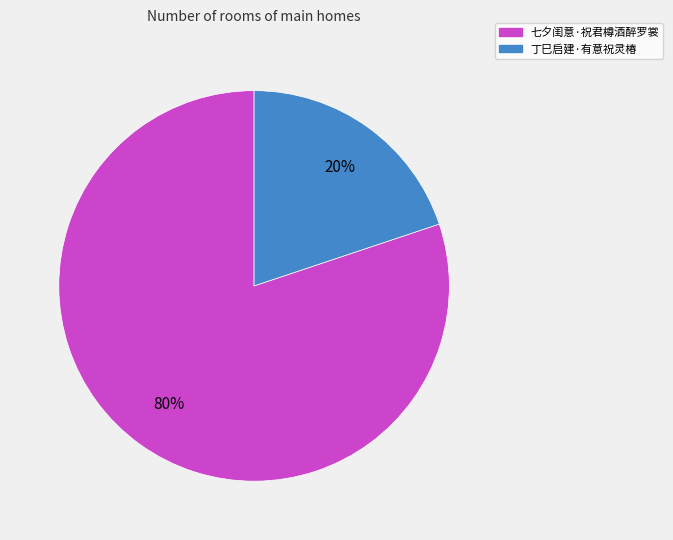

Which slice is the largest?

七夕闺意·祝君樽酒醉罗裳